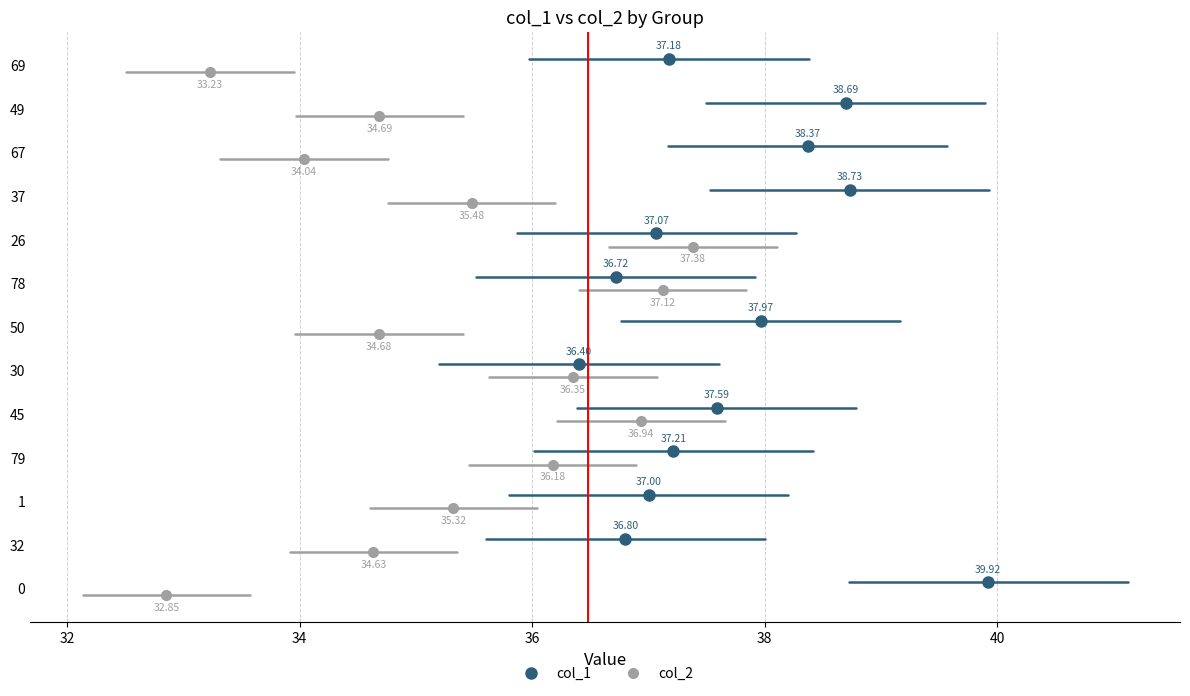

Which series has the widest spread of values?

col_2